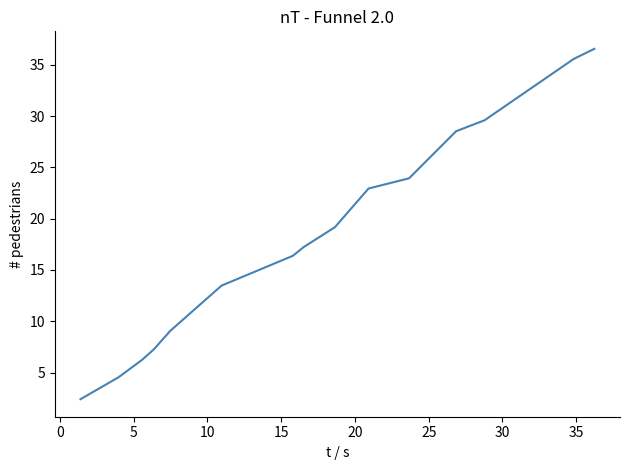

Does the chart have visible grid lines?

No